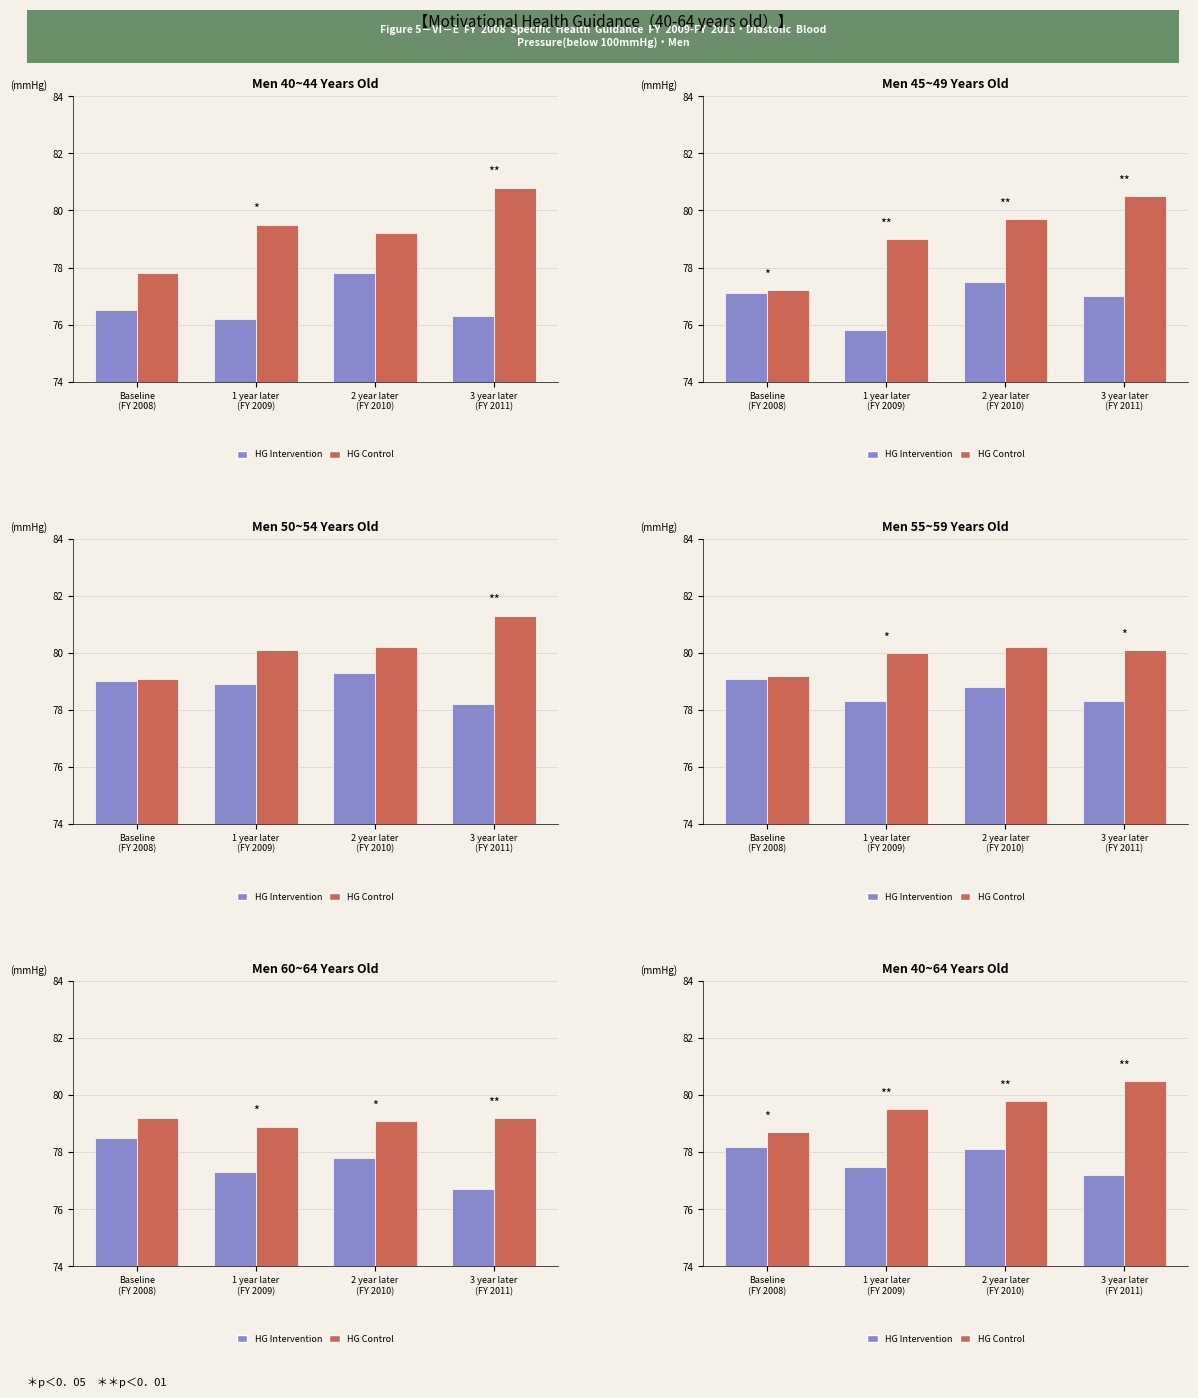

How many distinct data groups are displayed?

2